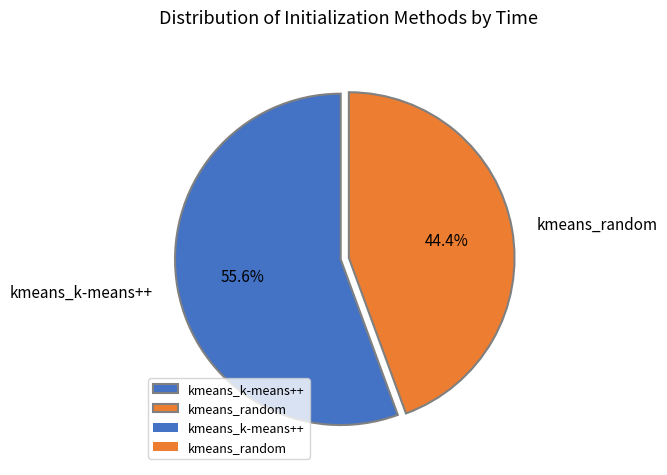

How many slices are in this pie chart?

2